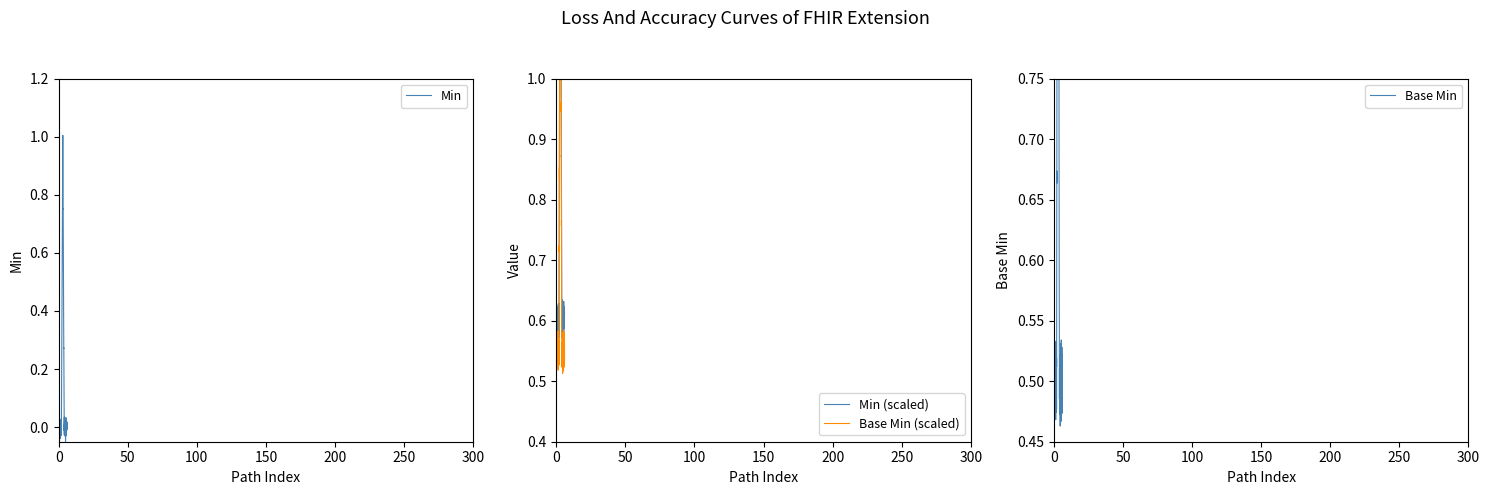

What is the difference between the Min values at Extension.url and Extension?

1